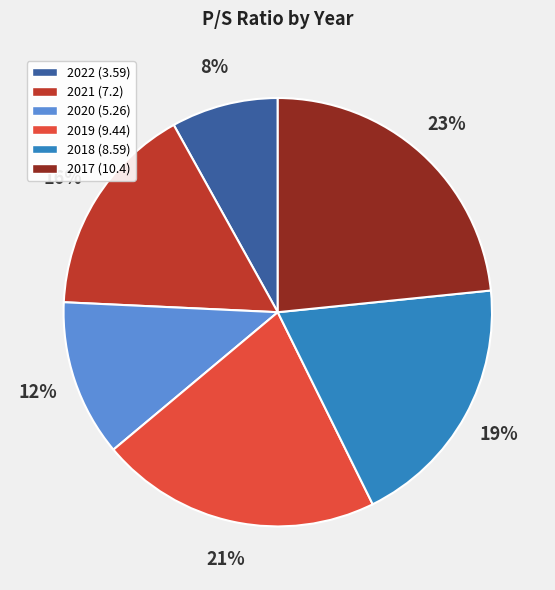

What percentage is the 2018 slice, to the nearest percent?

19%